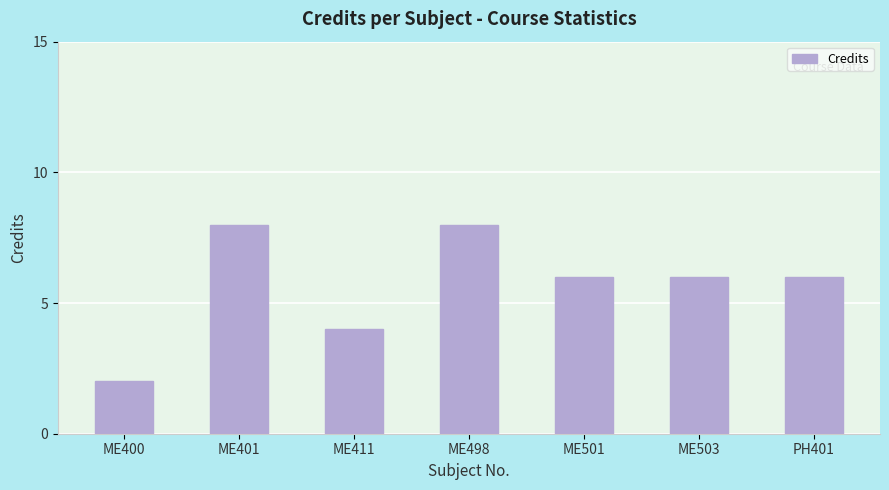

Count the number of data series in this chart.

1